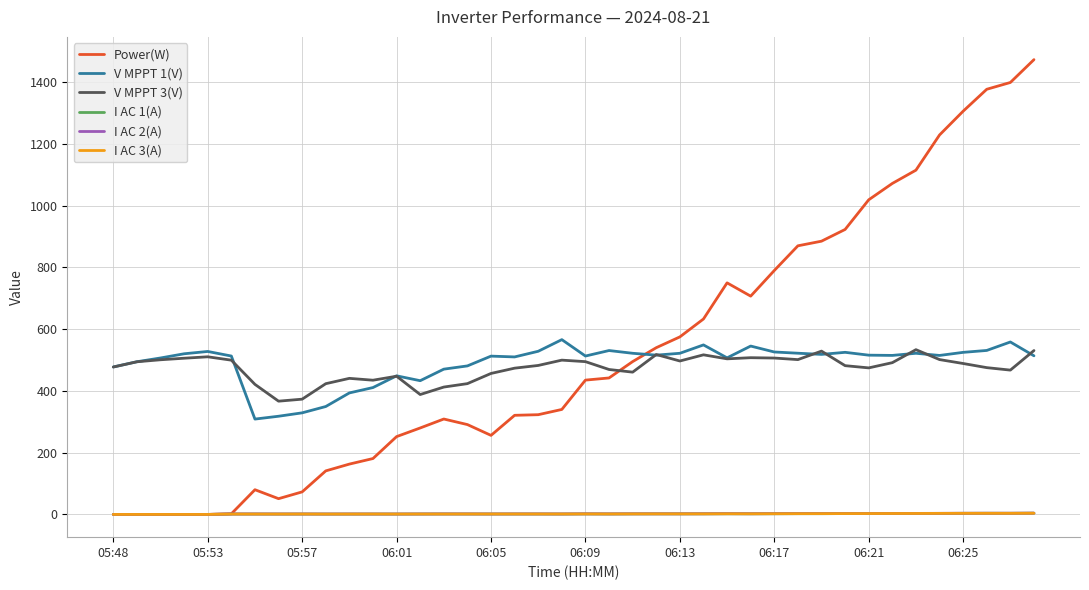

What is the maximum value for Power(W)?

1473.0